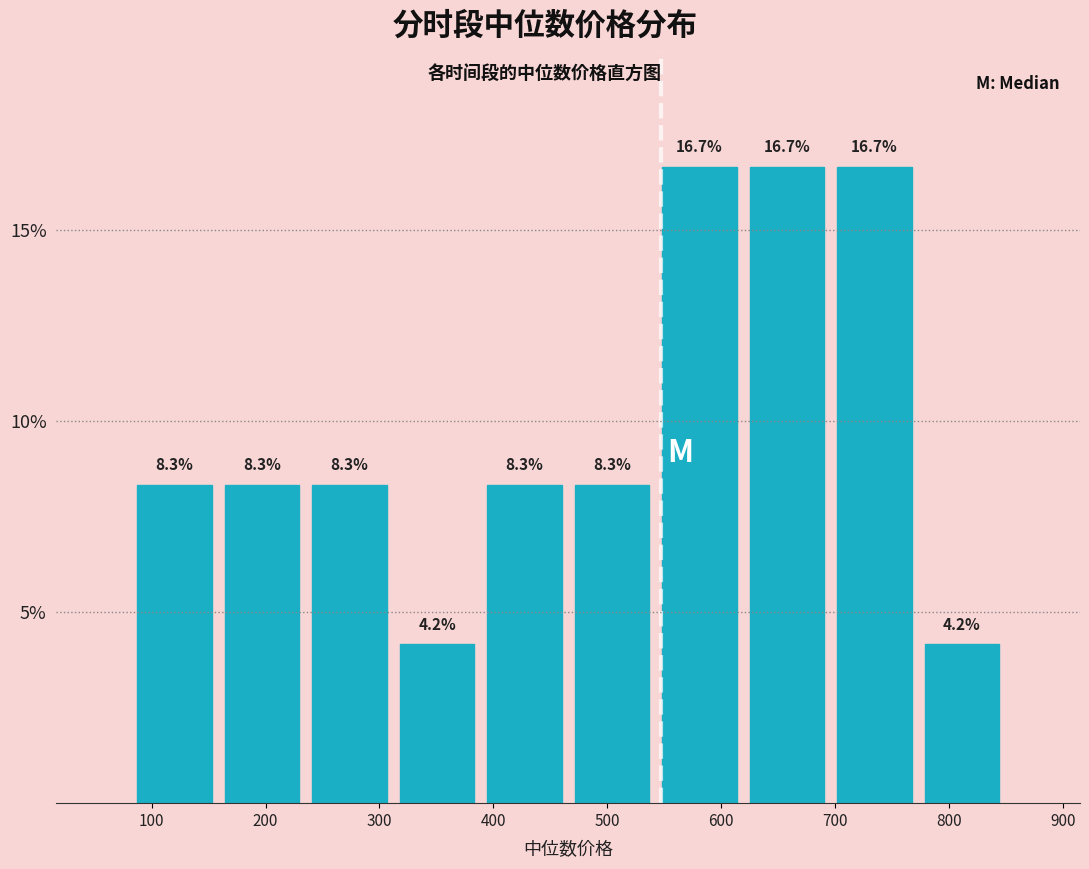

Reading left to right, transcribe this chart: for each bar, give the range it covers on the x-axis and its height. The bar edges are not printed on the chart, so give them approximately, as read against the axis.

80 to 160: 8.3
160 to 240: 8.3
240 to 310: 8.3
310 to 390: 4.2
390 to 470: 8.3
470 to 540: 8.3
540 to 620: 16.7
620 to 700: 16.7
700 to 770: 16.7
770 to 850: 4.2